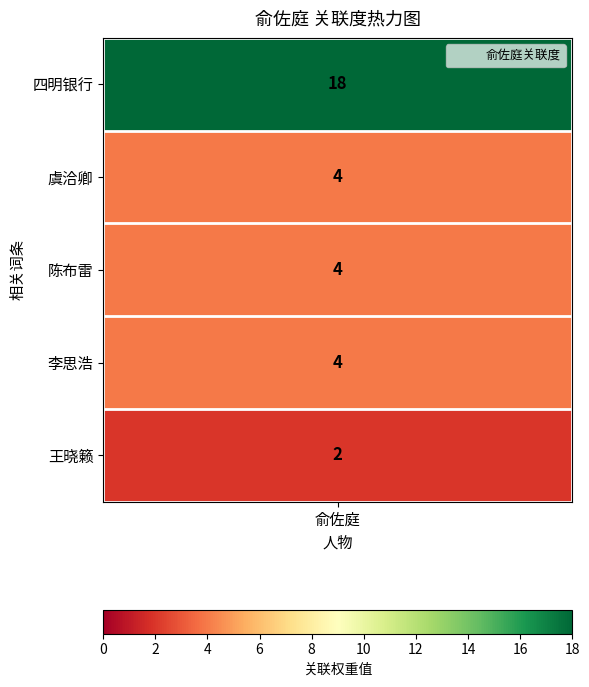

Approximately how many times larger is the value at 1 compared to 2?

1.0